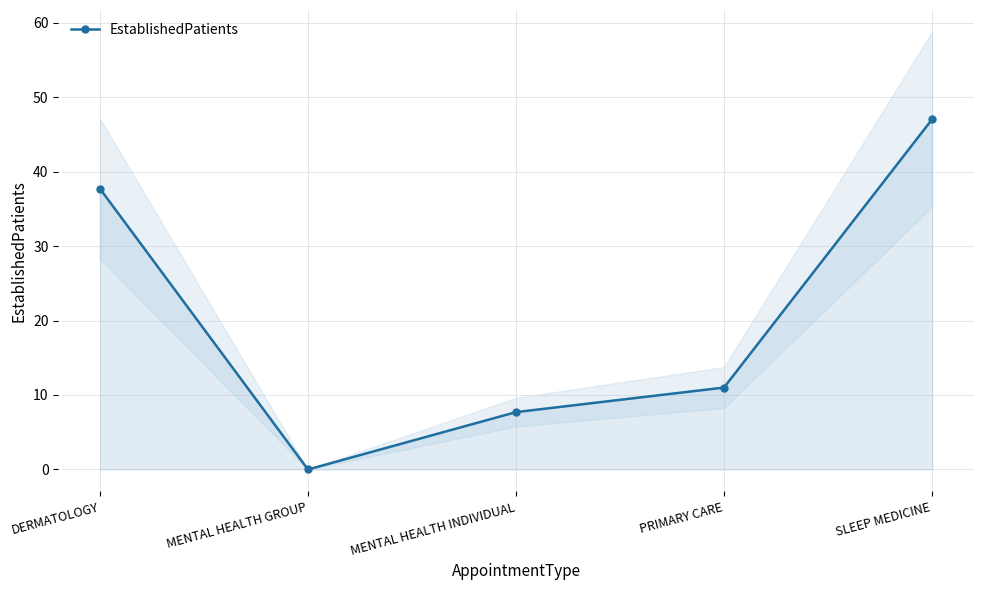

True or false: the data shows 7.7 at MENTAL HEALTH INDIVIDUAL.

True